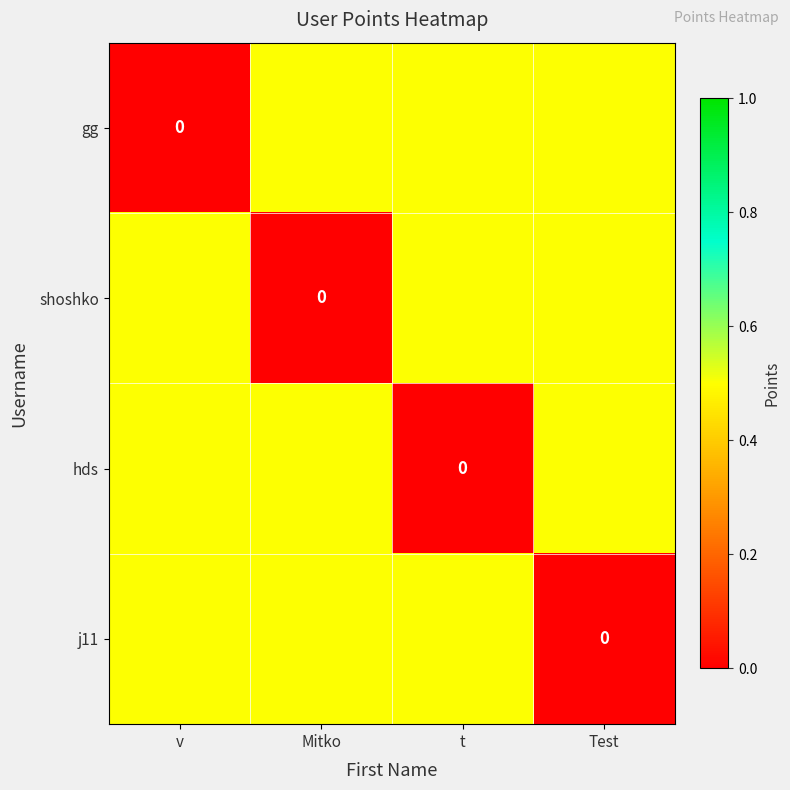

What is the approximate value of j11 at Mitko?

0.5